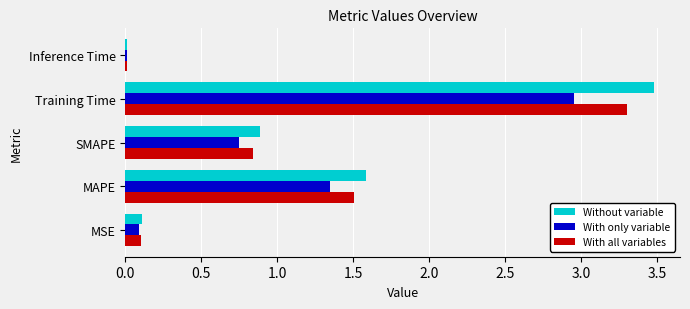

Which category has the highest value across all series?

Training Time